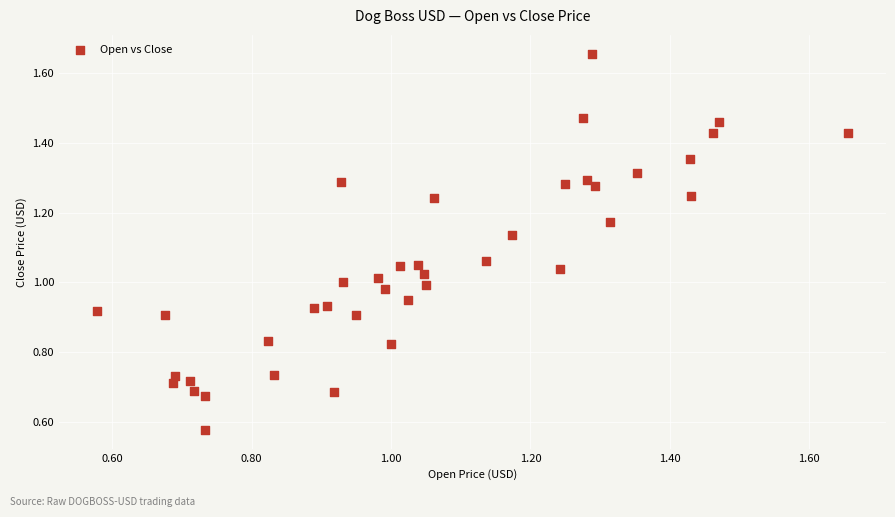

How many data points are displayed?

40